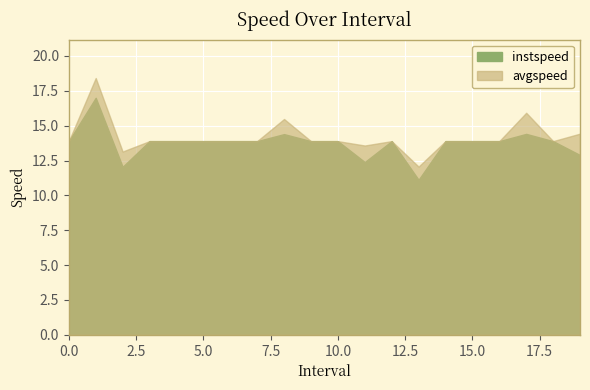

True or false: instspeed and avgspeed intersect in this chart.

False